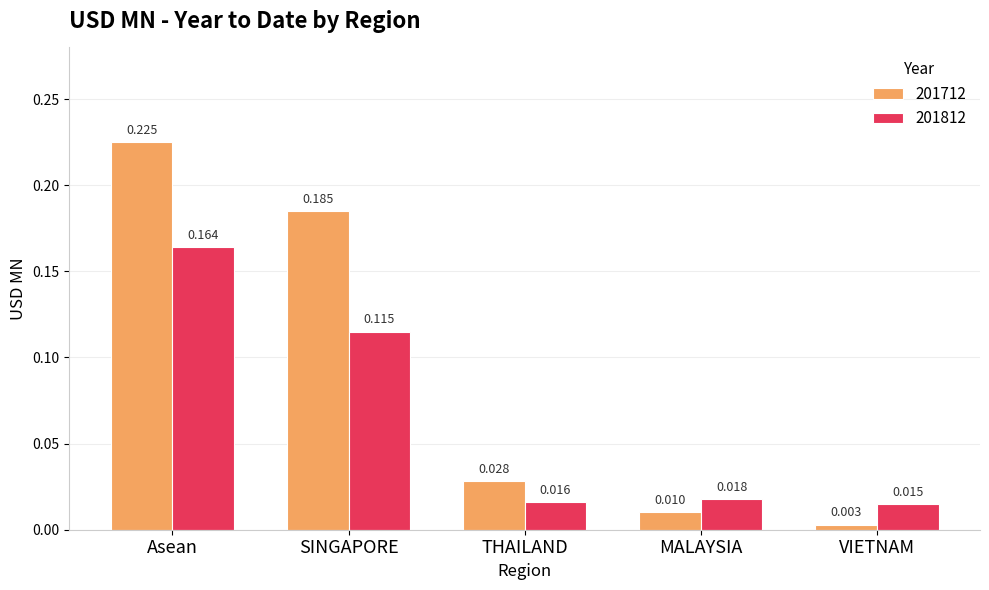

At which label is 201712 closest to 0?

VIETNAM